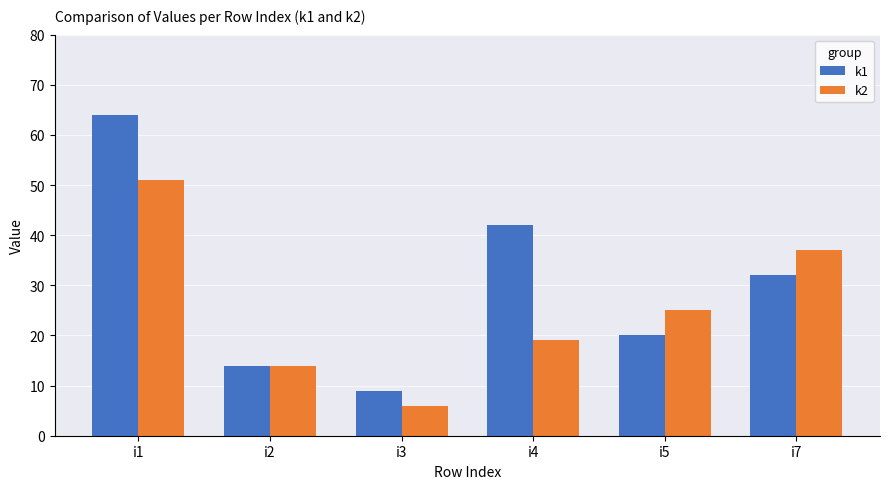

List the series in order of their peak value, lowest first.

k2, k1